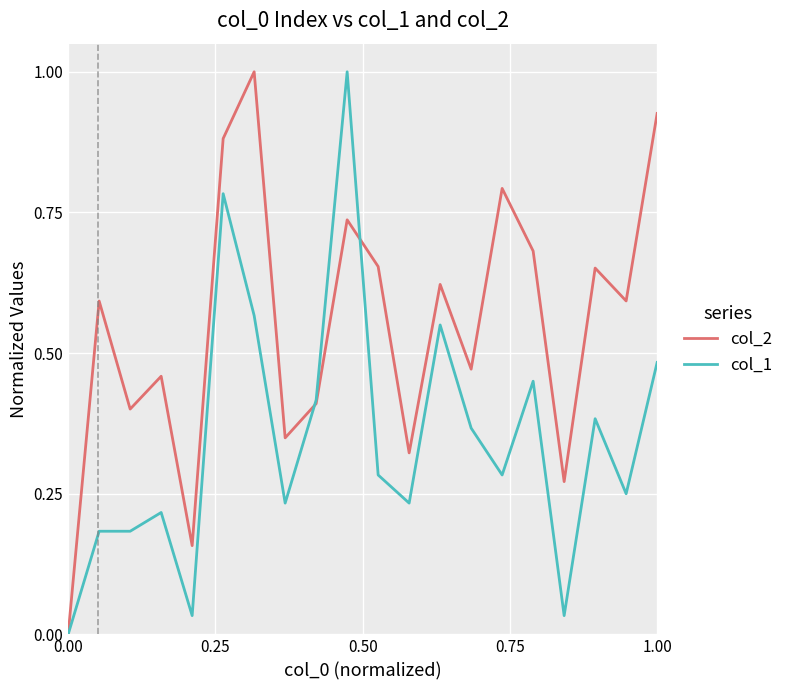

Which series has the largest total across all categories?

col_2